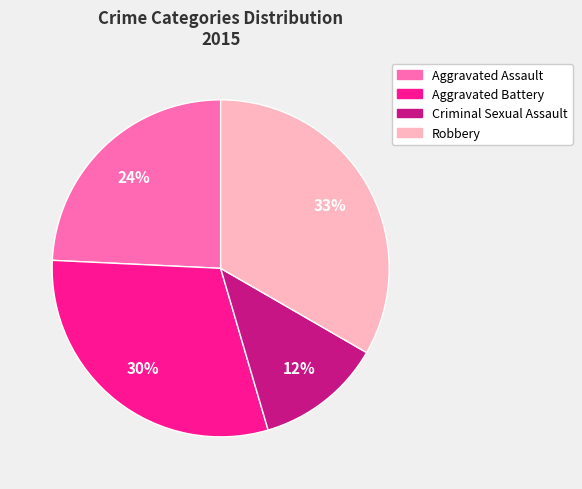

The Criminal Sexual Assault slice represents 19% of the pie. True or false?

False